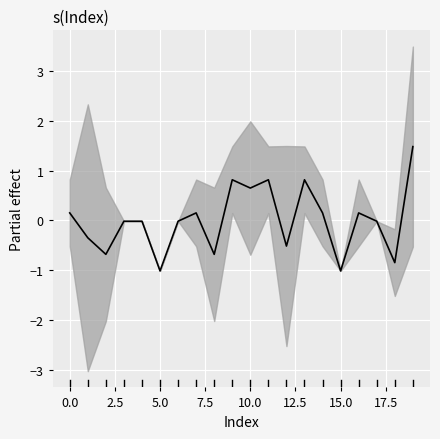

Does the chart display data point markers on the line(s)?

No